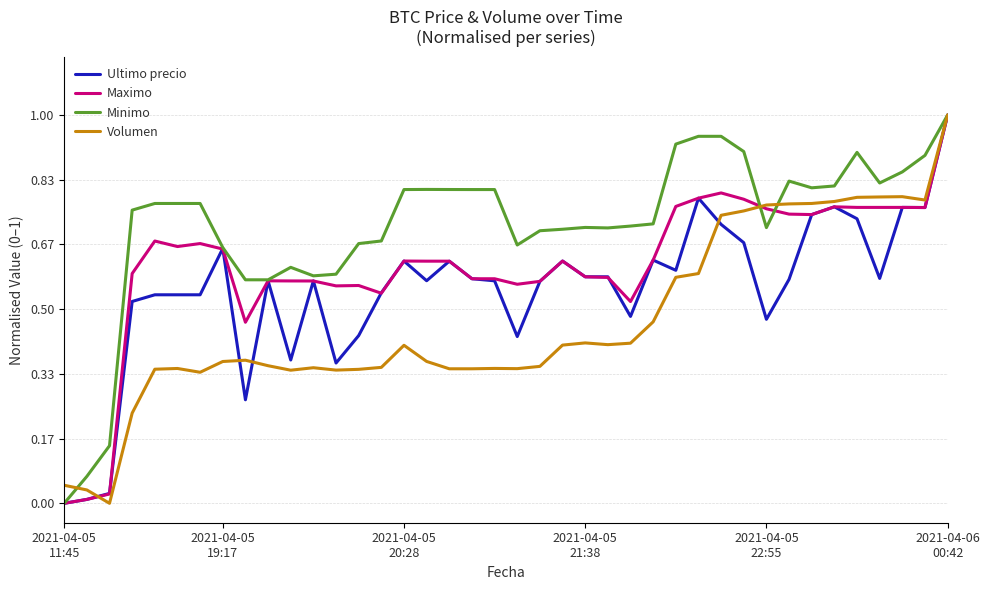

Rank the series by their average value, from lowest to highest.

Volumen, Ultimo precio, Maximo, Minimo